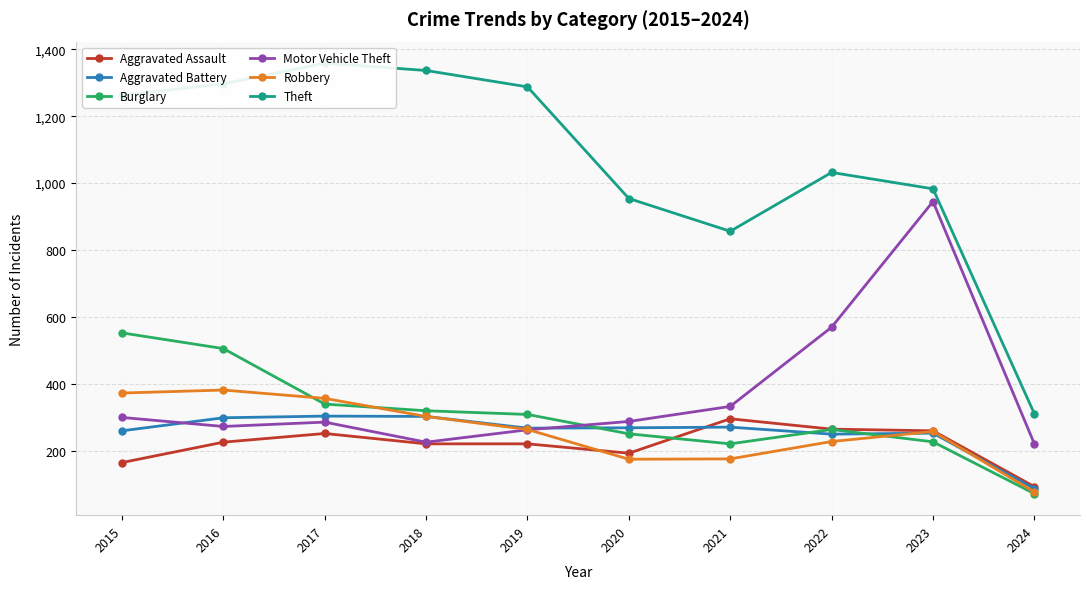

Which series has the widest spread of values?

Theft